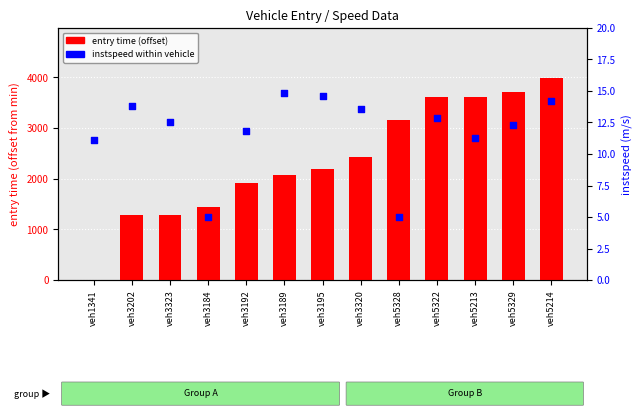

Is the value of instspeed at veh3184 greater than the value of entry time (offset) at veh1341?

Yes